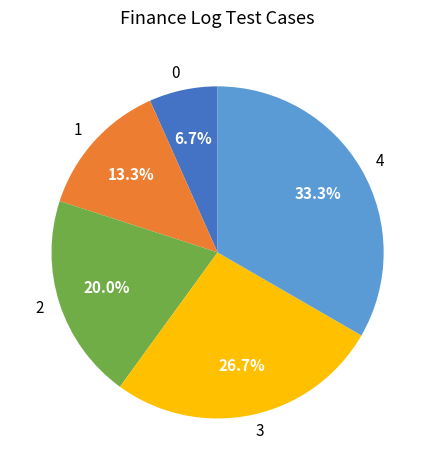

Count the number of slices in the pie.

5